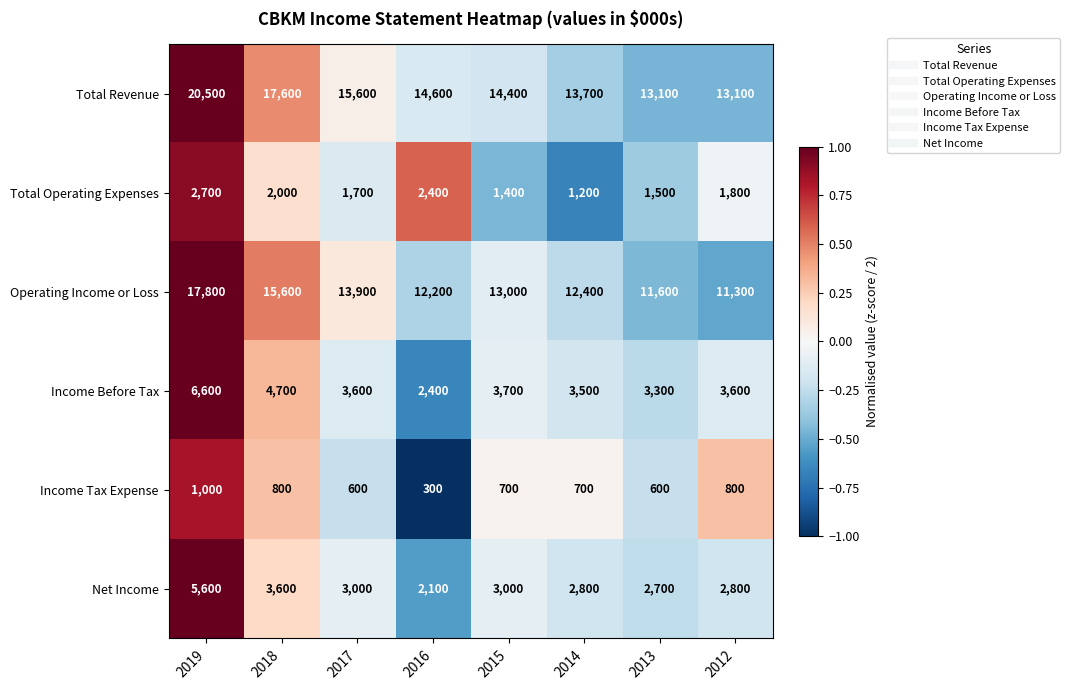

What is the maximum value shown in the chart?

20500